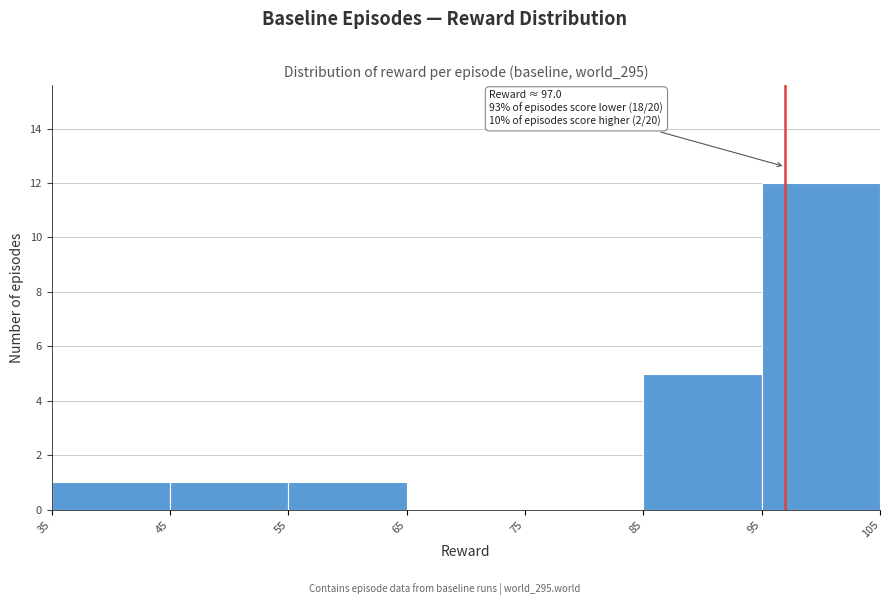

Which range on the x-axis has the tallest bar?

95 to 105